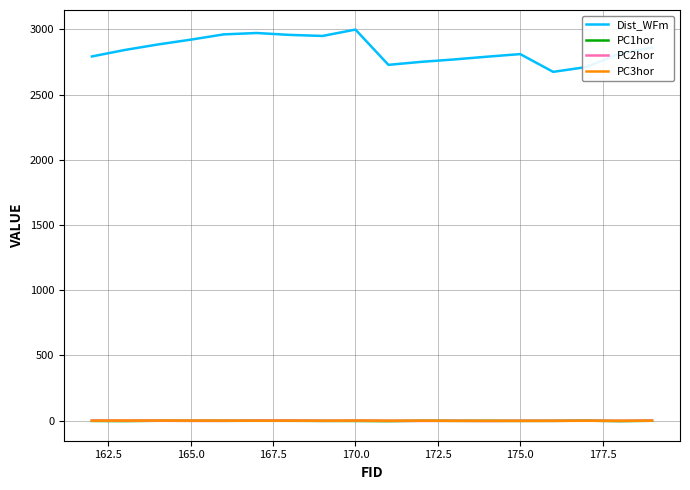

True or false: PC2hor has more than 0 points higher than both neighbors.

True